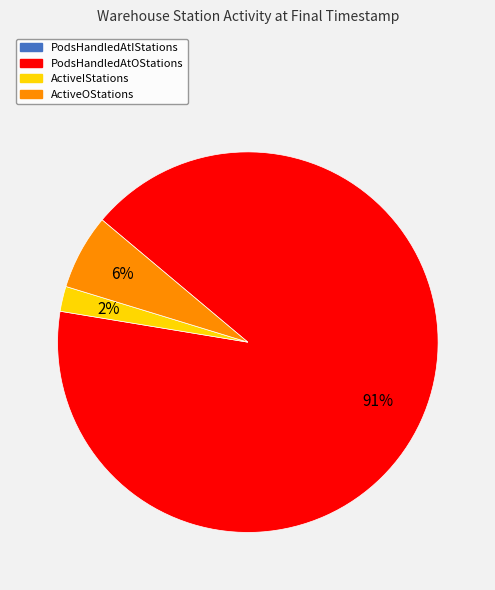

True or false: ActiveIStations accounts for 11% of the total.

False